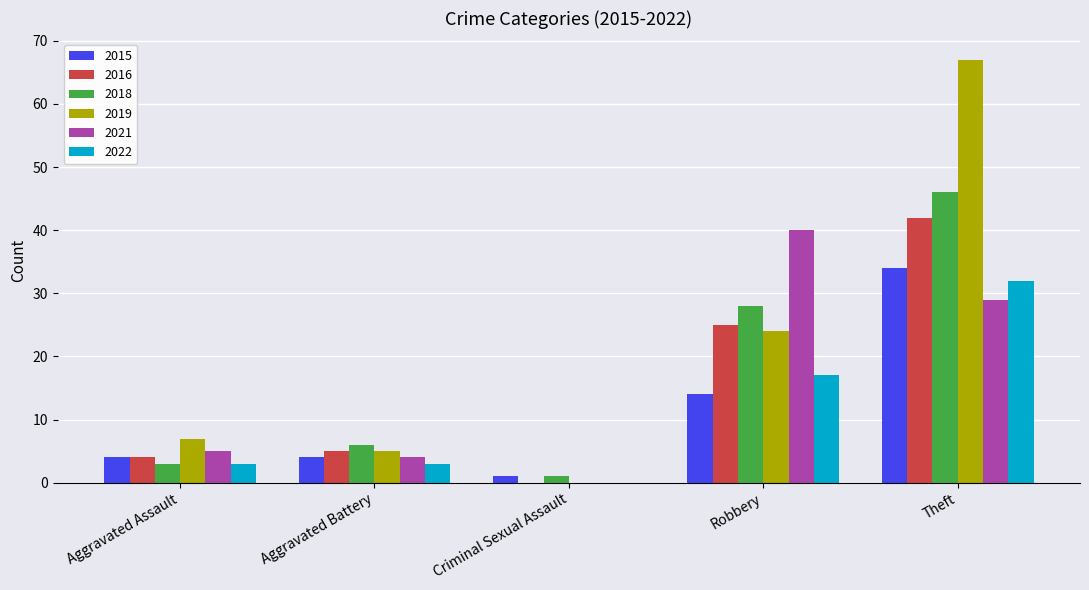

Which series changed the most between Aggravated Assault and Robbery?

2021